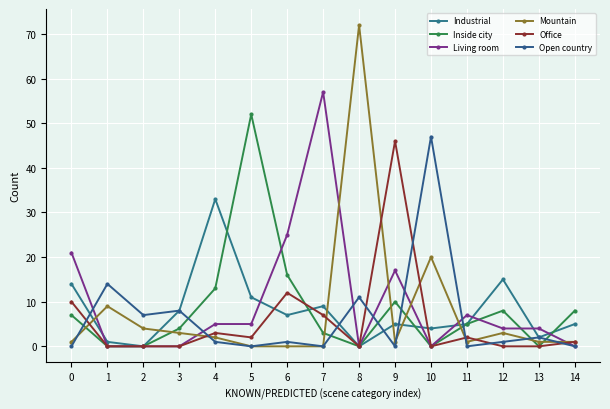

Which series has the widest spread of values?

Mountain